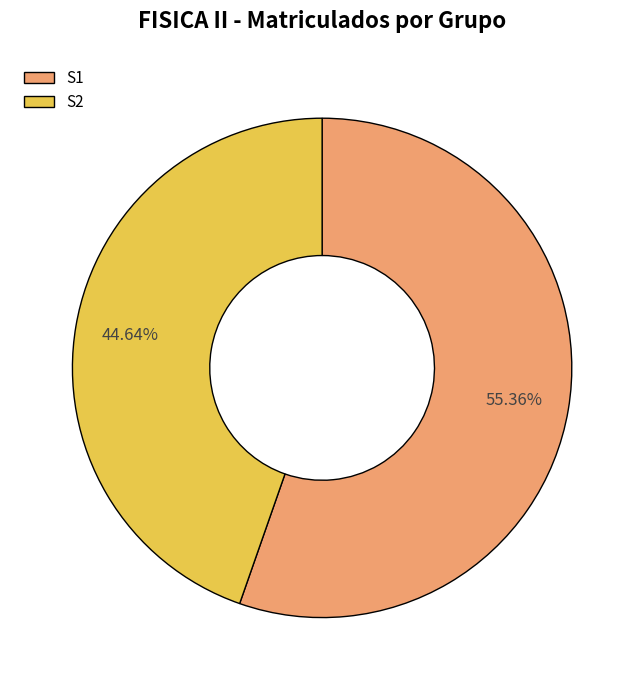

What is the ratio of the value at S2 to the value at S1?

0.8